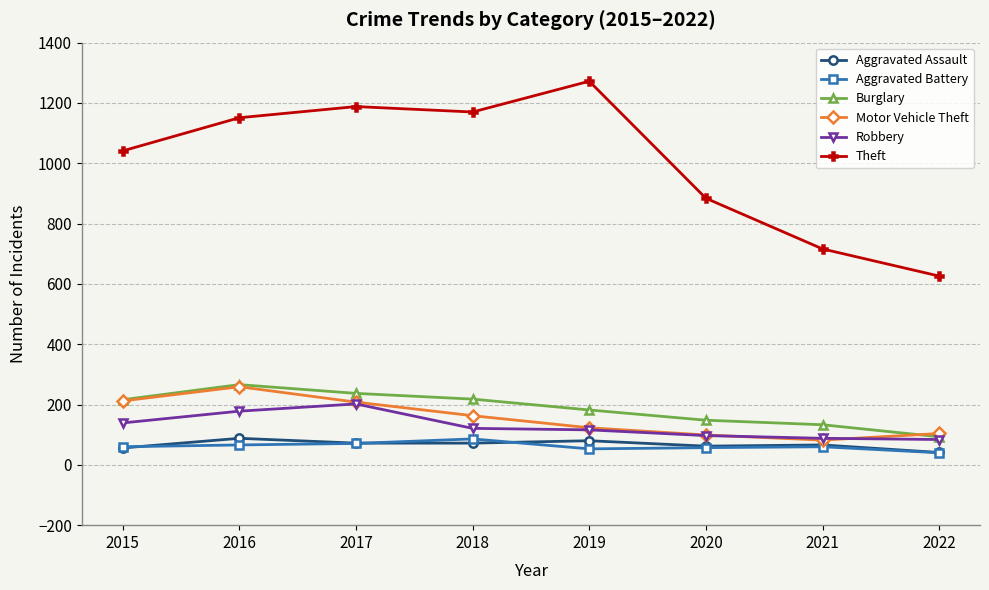

What is the average value of the Motor Vehicle Theft series?

156